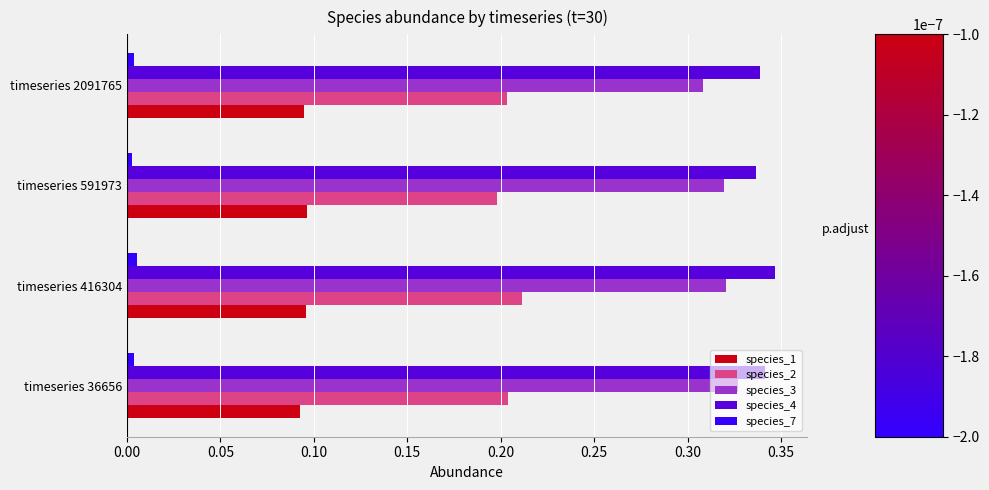

The value of species_7 at timeseries 591973 is 0.0. True or false?

True